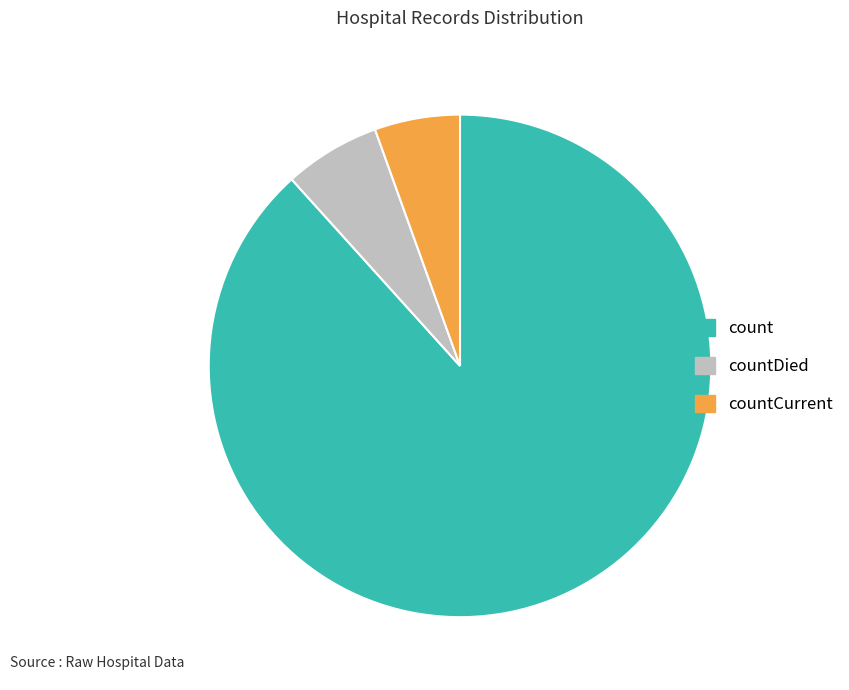

How many slices are in this pie chart?

3